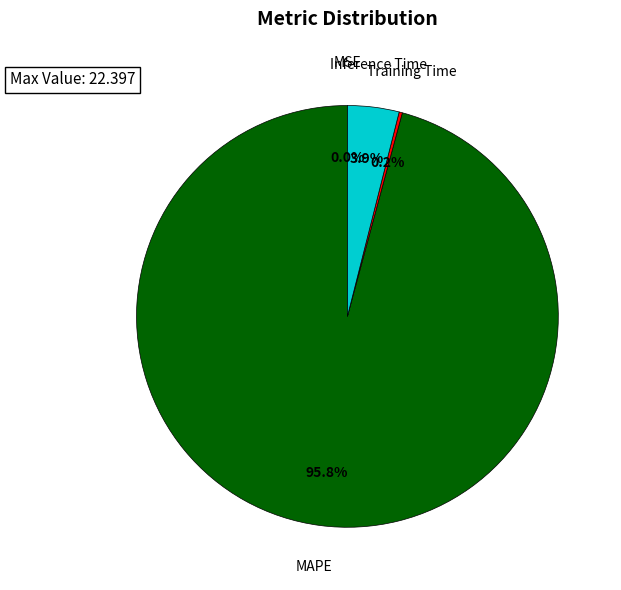

Which slice is the largest?

MAPE